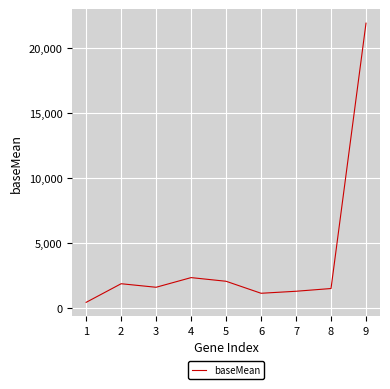

How many lines are shown in the chart?

1